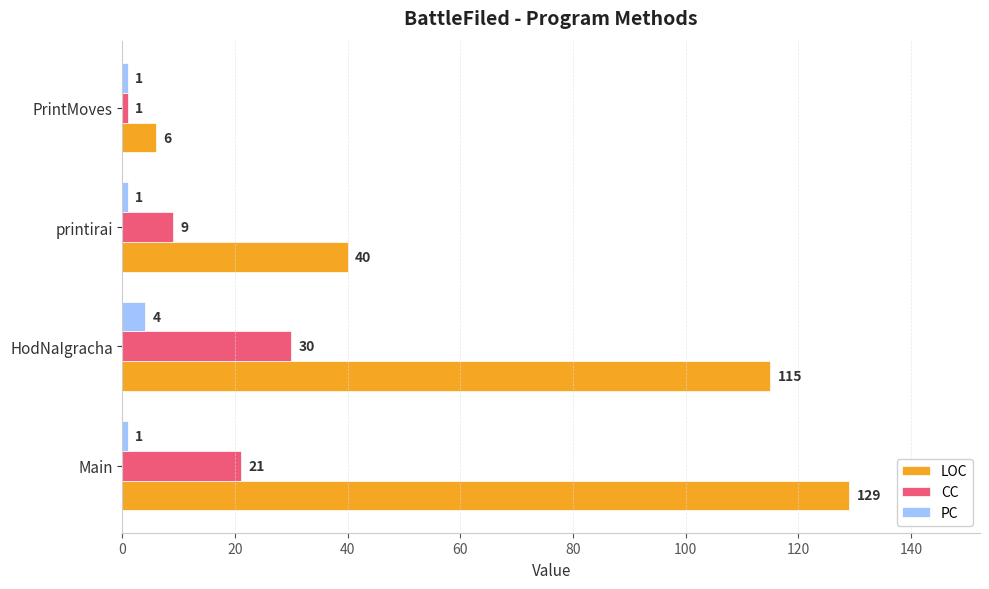

How many series are shown in this chart?

3